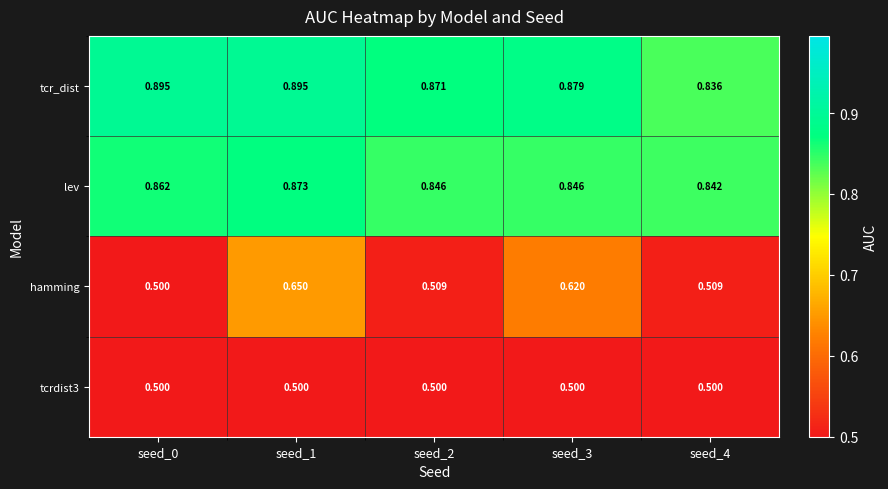

Which series has the largest total across all categories?

tcr_dist